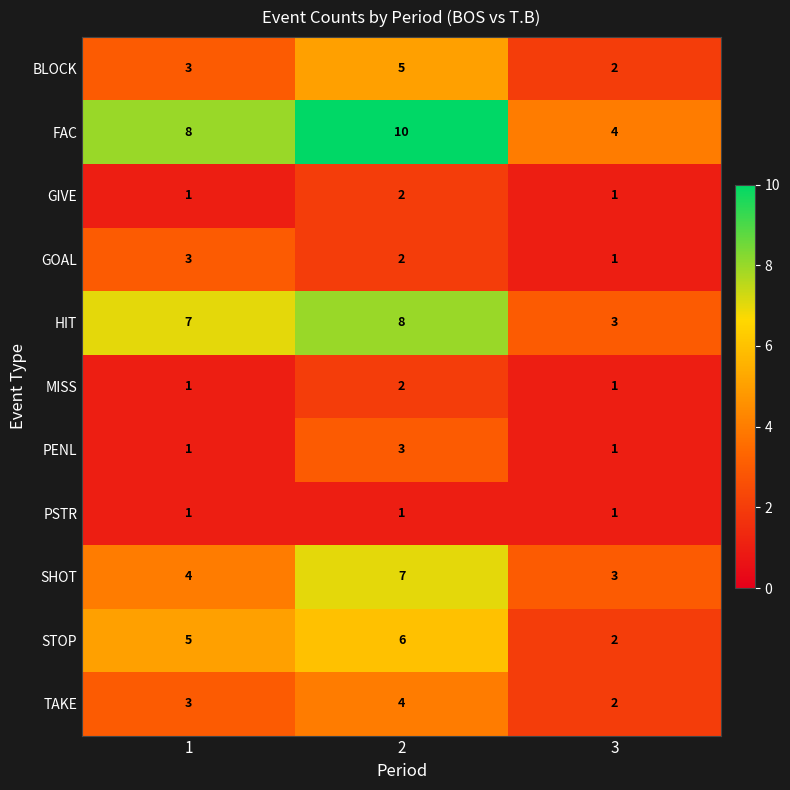

How many series are shown in this chart?

11